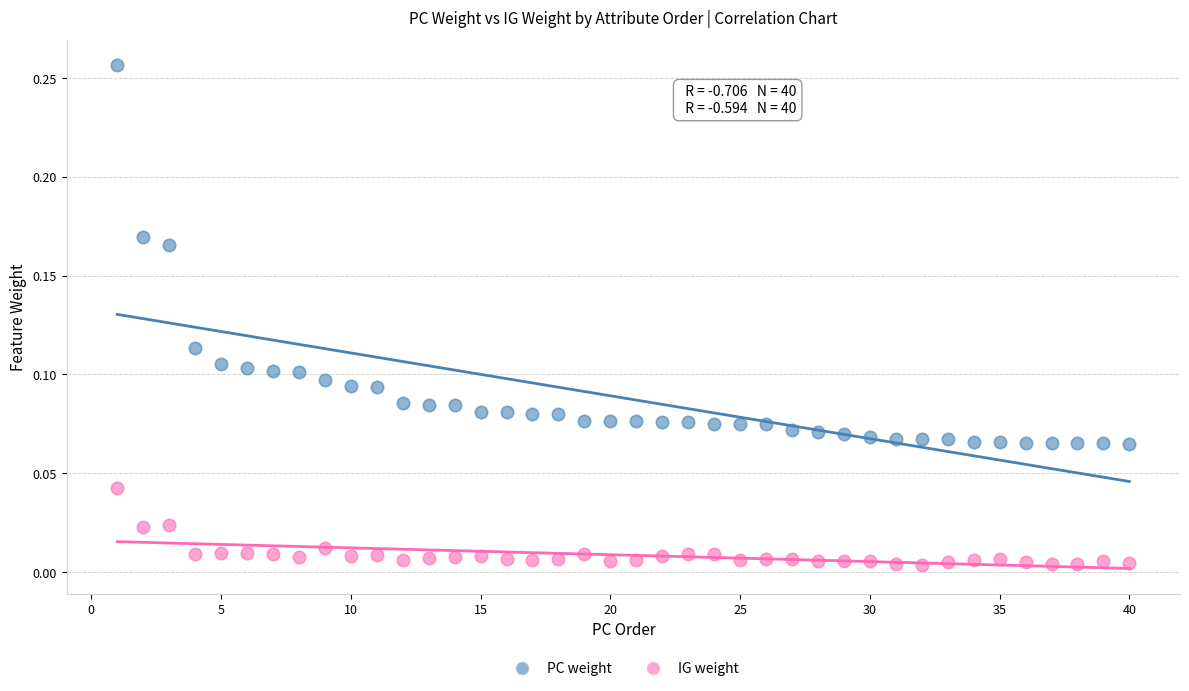

Which series has the widest spread of Y values?

PC weight